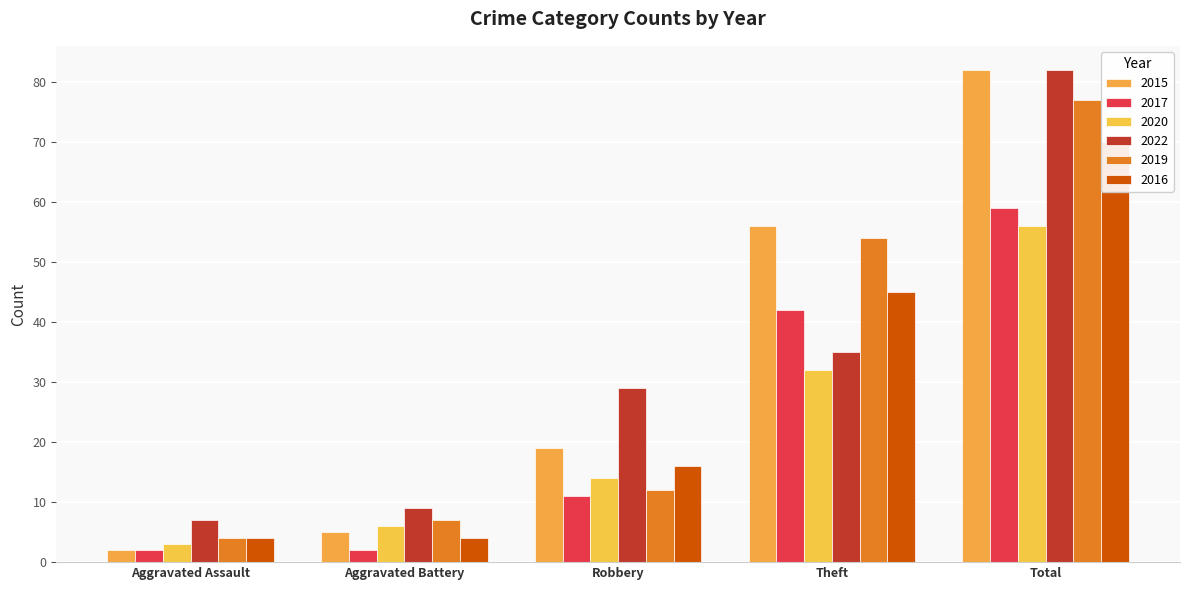

What is the difference between the second highest and minimum values in the 2017 series?

40